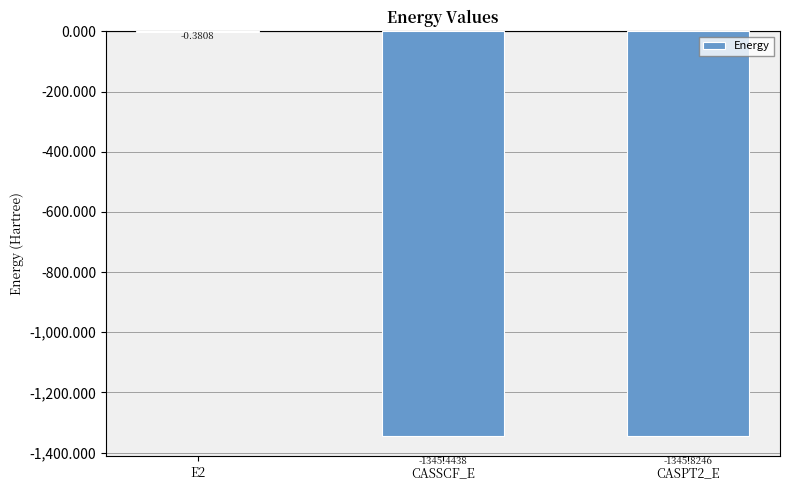

What is the sum of the values at E2 and CASPT2_E?

-1346.2